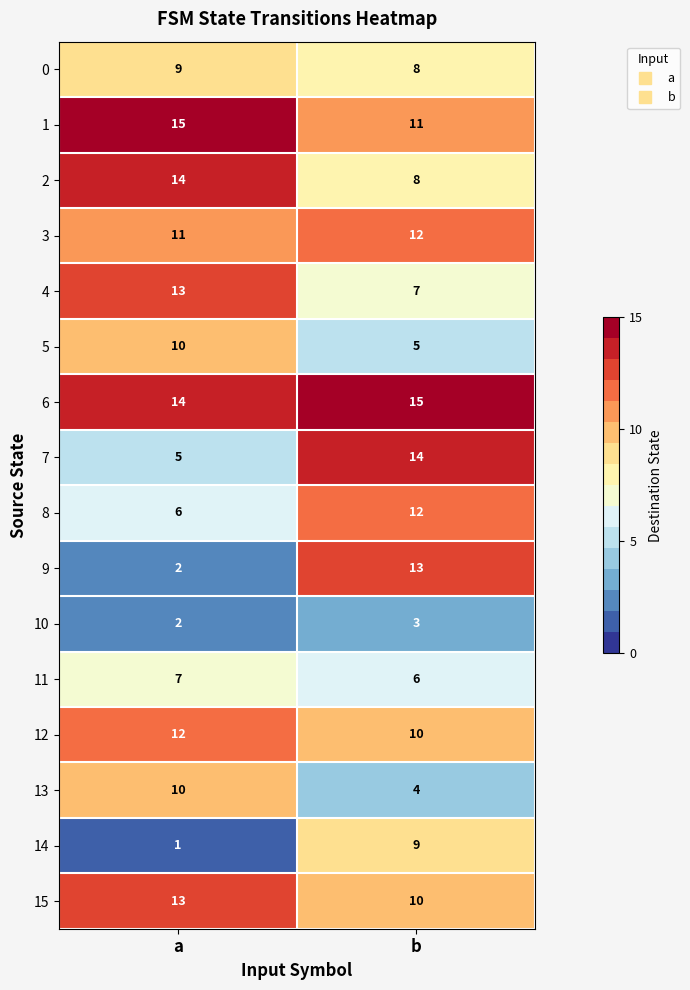

How many values in the 11 series are below 7?

1